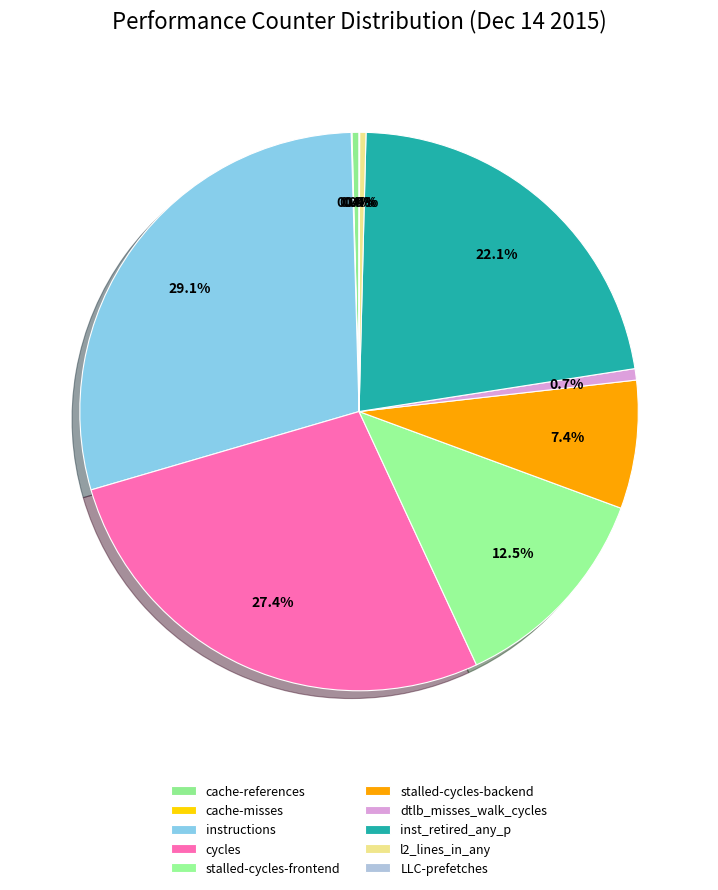

Which has a higher value, cycles or stalled-cycles-frontend?

cycles